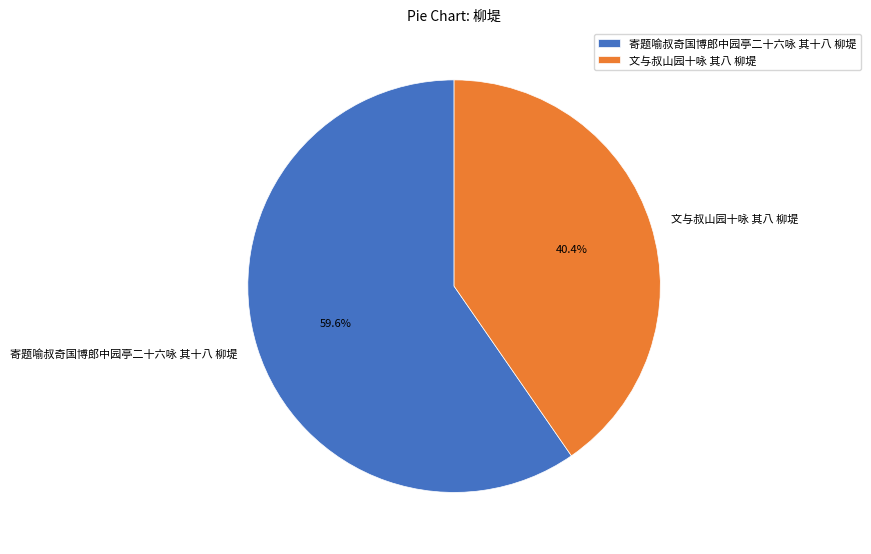

Combined, what portion of the pie is 文与叔山园十咏 其八 柳堤 and 寄题喻叔奇国博郎中园亭二十六咏 其十八 柳堤?

100.0%